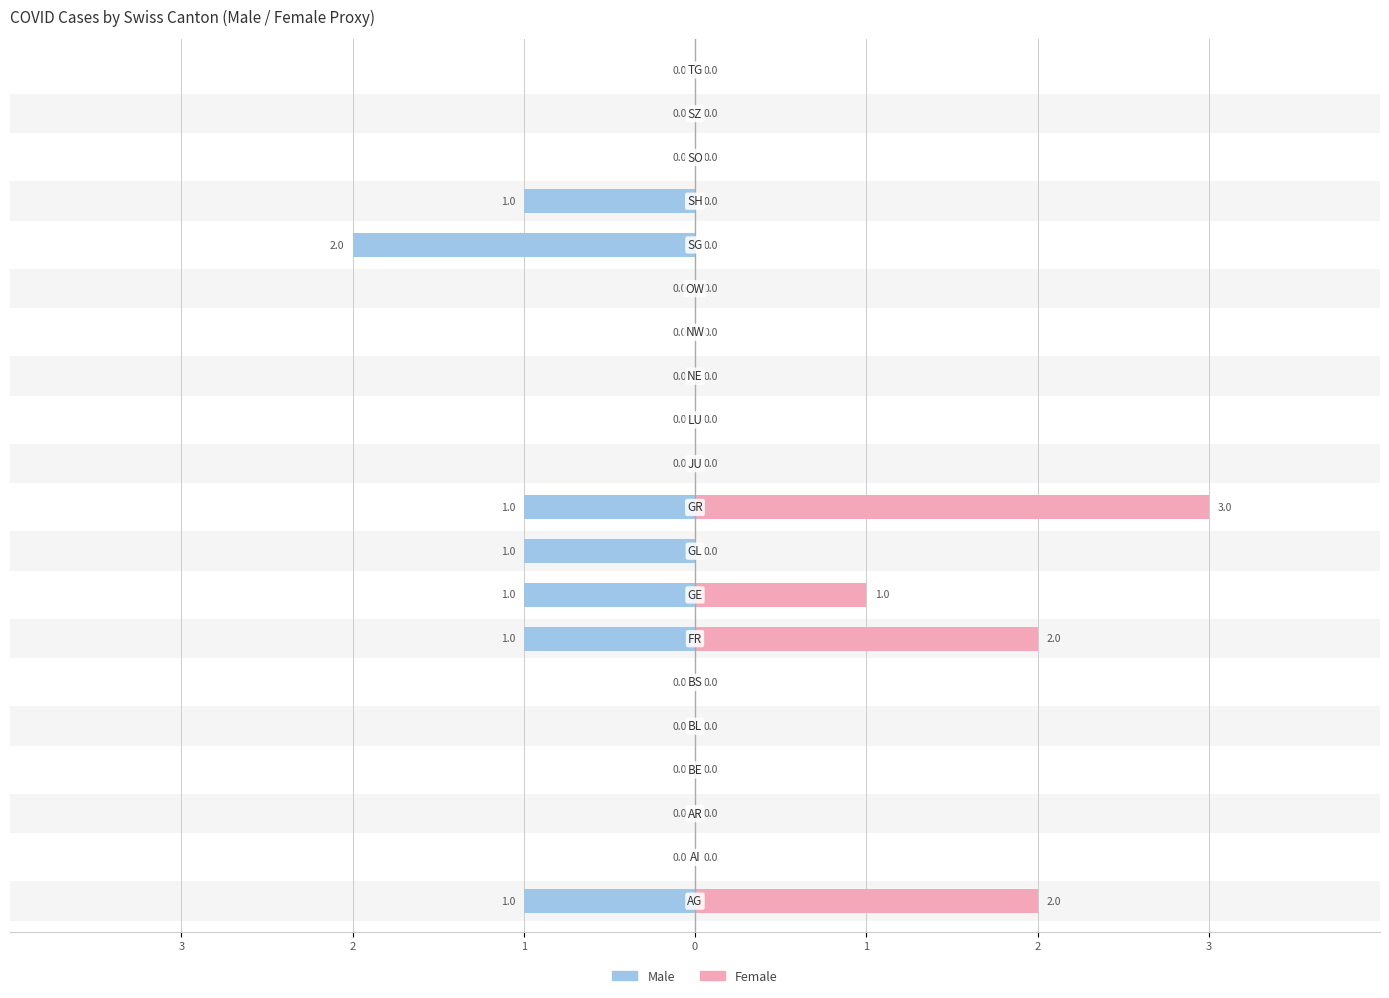

The value of Female at 11 is 0. True or false?

True